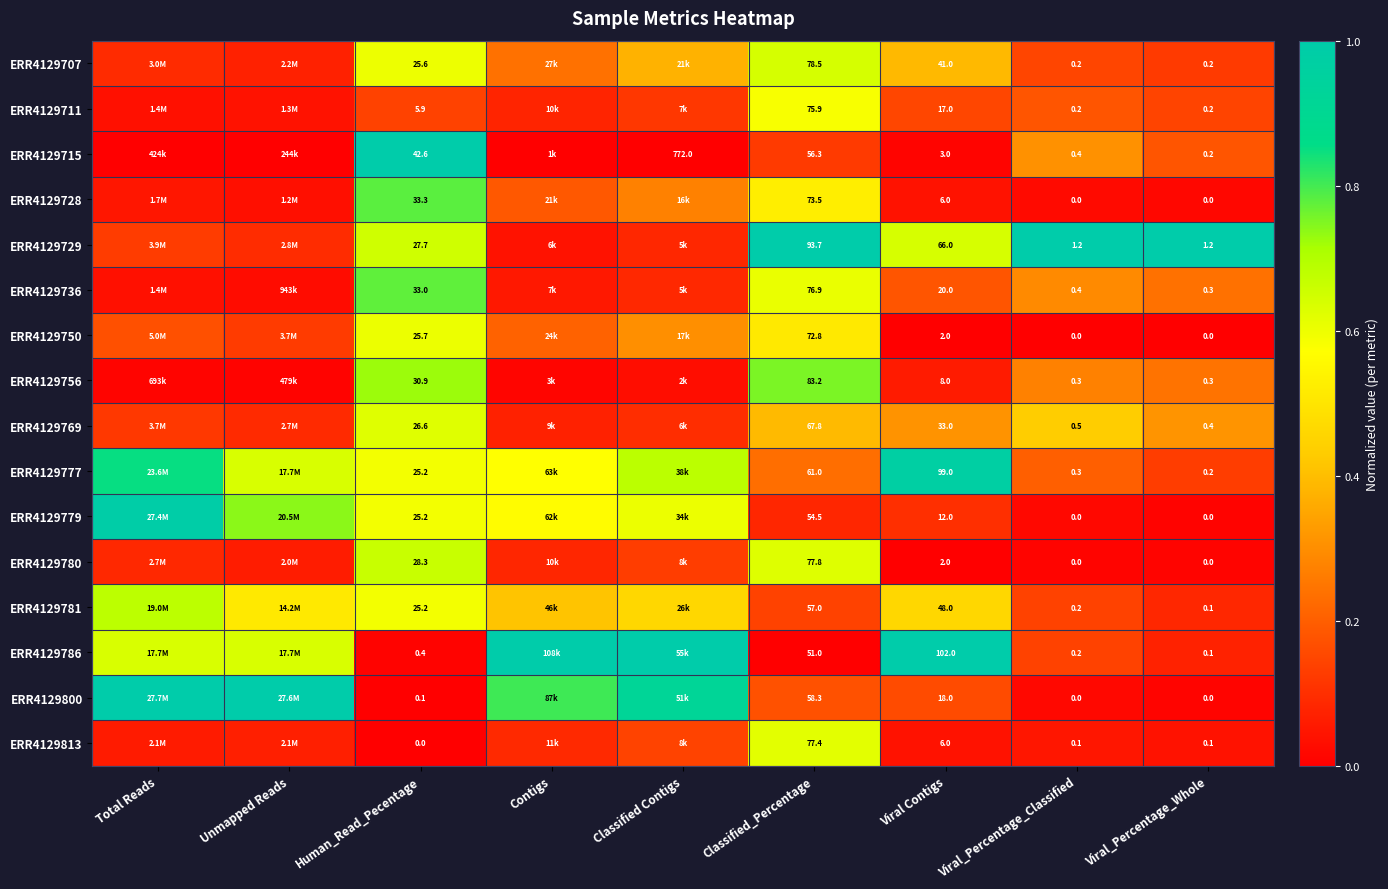

Is the value of ERR4129715 at Human_Read_Pecentage greater than the value of ERR4129780 at Viral_Percentage_Classified?

Yes